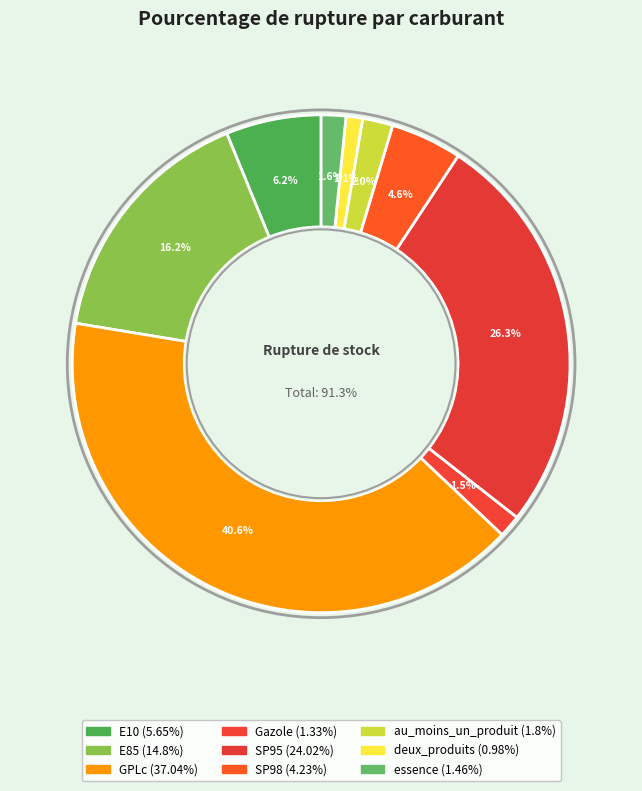

To the nearest percent, what is the difference between the essence and deux_produits slice percentages?

1%